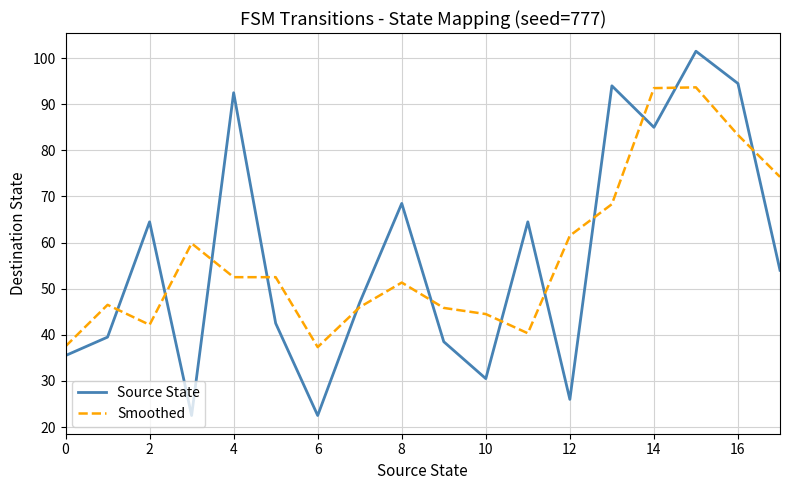

Which series has the largest range (max minus min)?

Source State